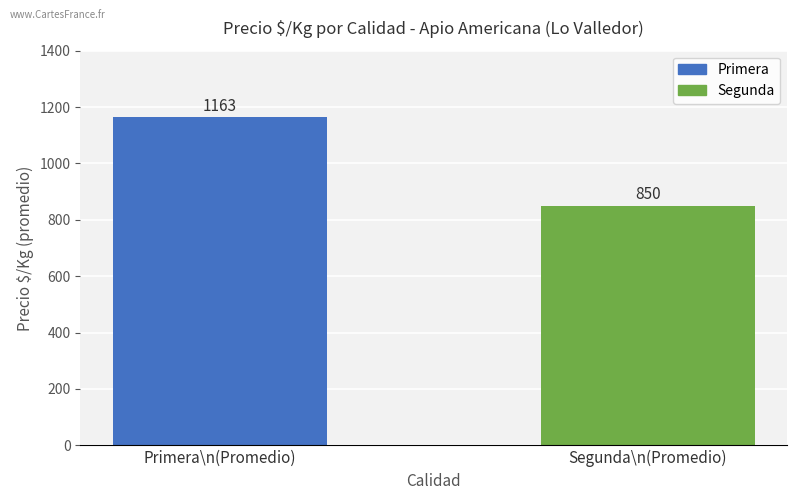

Reading left to right, transcribe all the data shown in this chart.

Primera\n(Promedio)=1163	Segunda\n(Promedio)=850